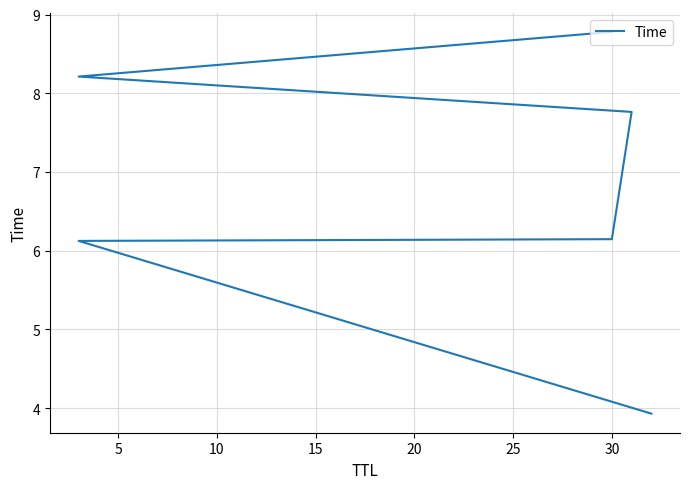

Which has a higher value, 15 or 5?

15